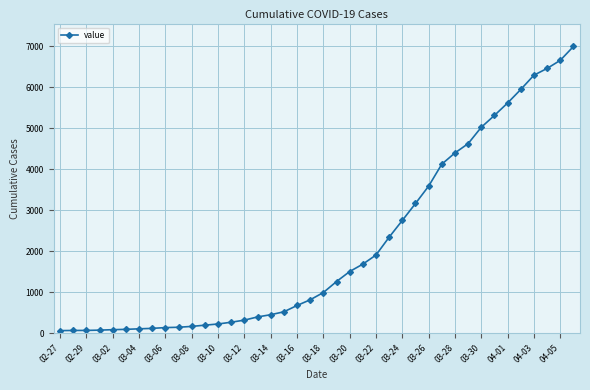

What is the maximum value shown in the chart?

6995